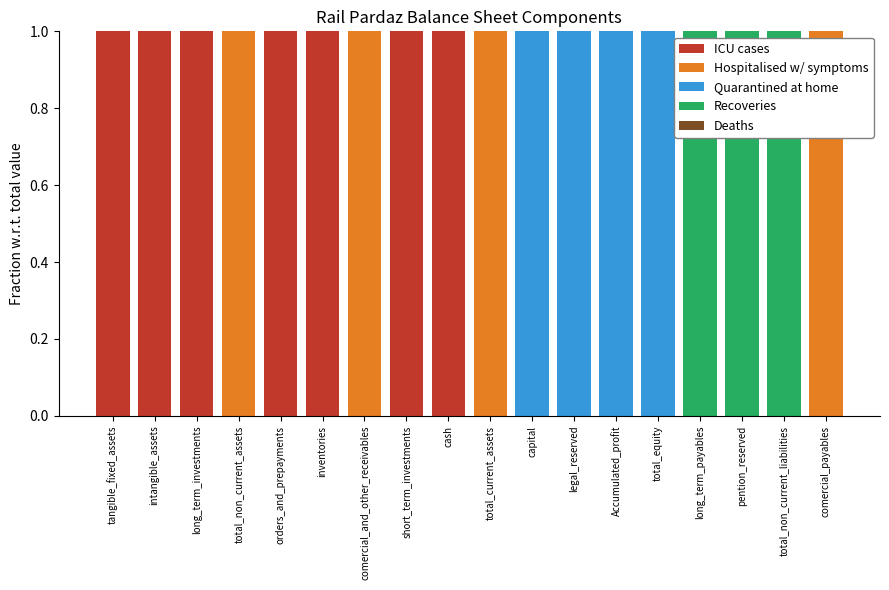

The value of ICU cases at capital is -1. True or false?

False